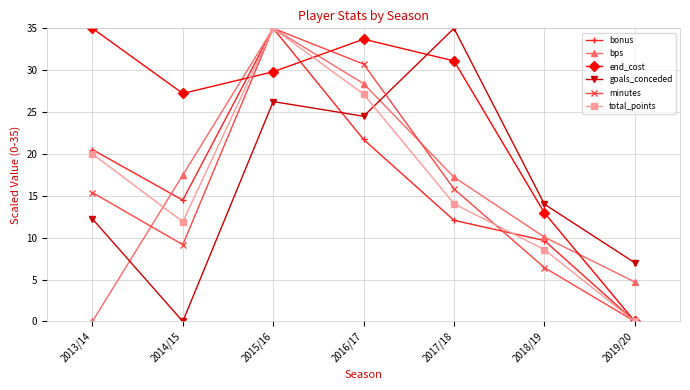

Which category has the highest value in the end_cost series?

2013/14